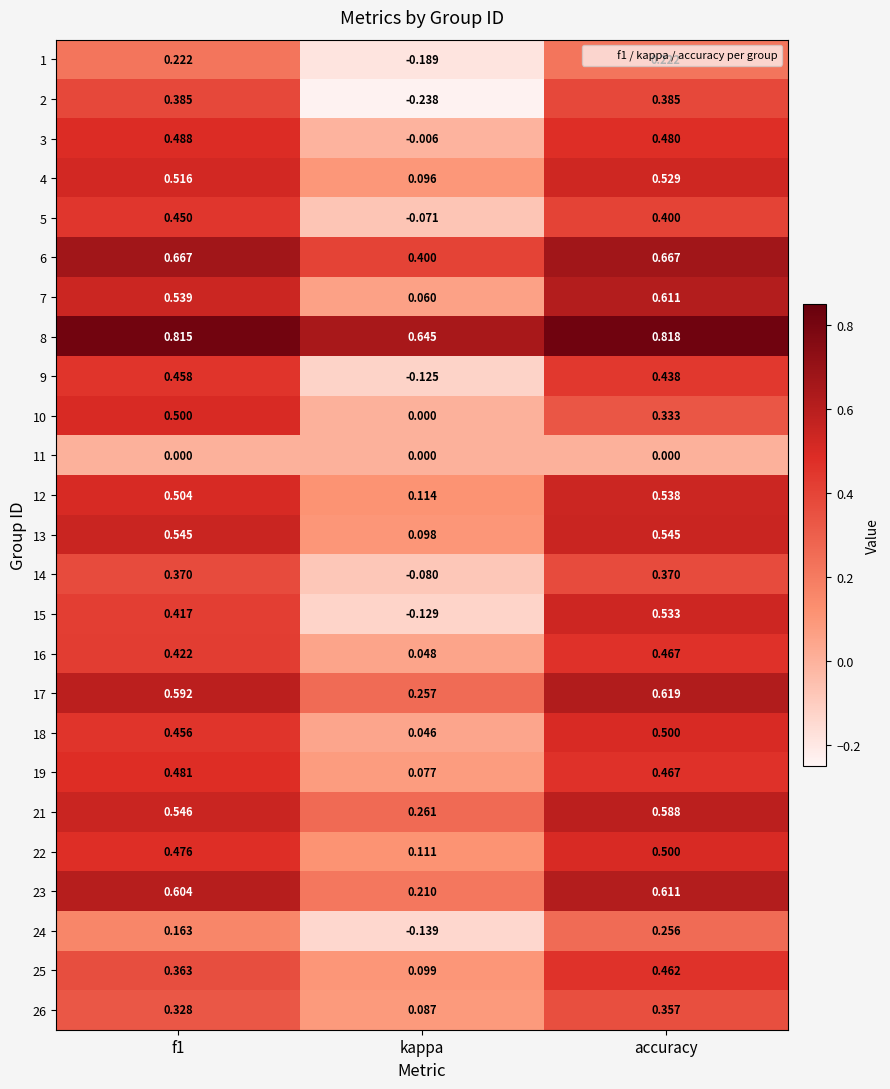

At which label is 26 closest to 0?

kappa